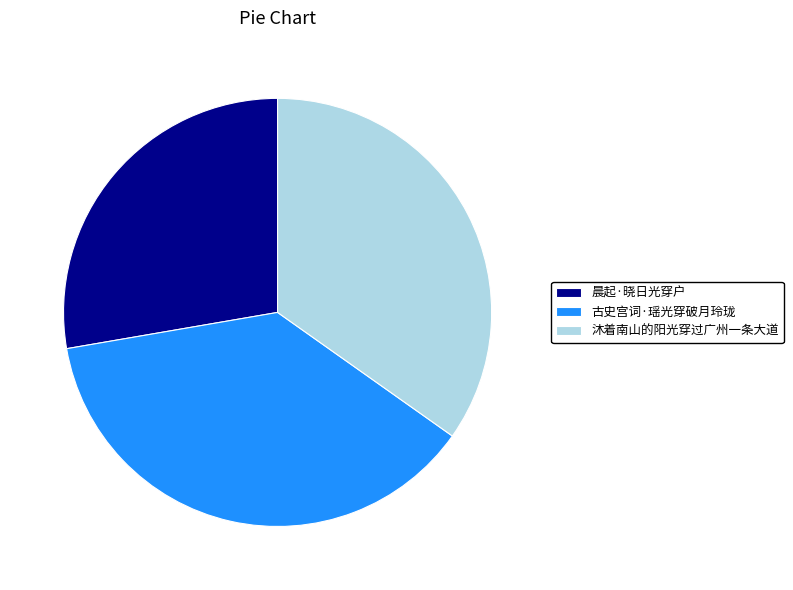

The 古史宫词·瑶光穿破月玲珑 slice represents 37% of the pie. True or false?

True